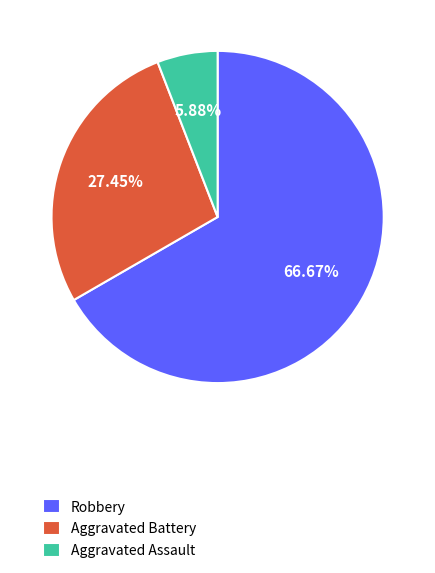

Count the number of slices in the pie.

3